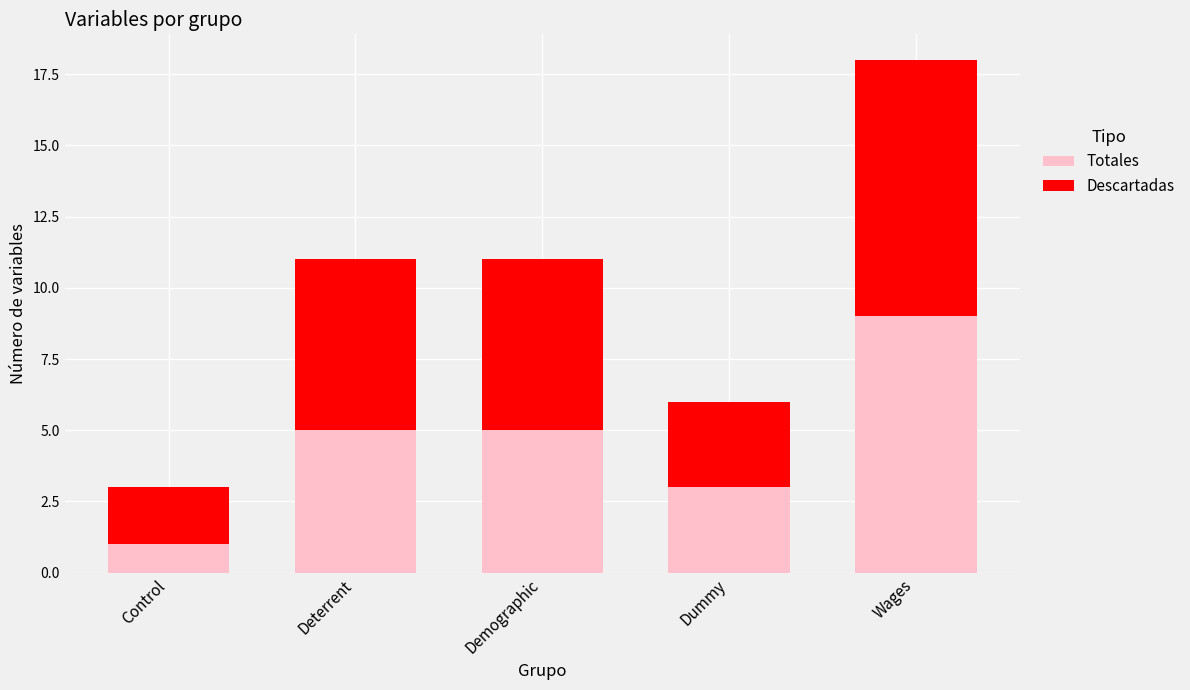

Which category has the highest value in the Totales series?

Wages